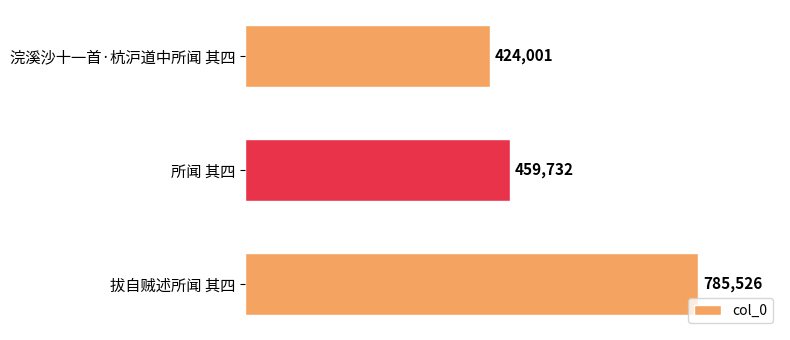

The chart shows a value of 424001 at 浣溪沙十一首·杭沪道中所闻 其四. True or false?

True